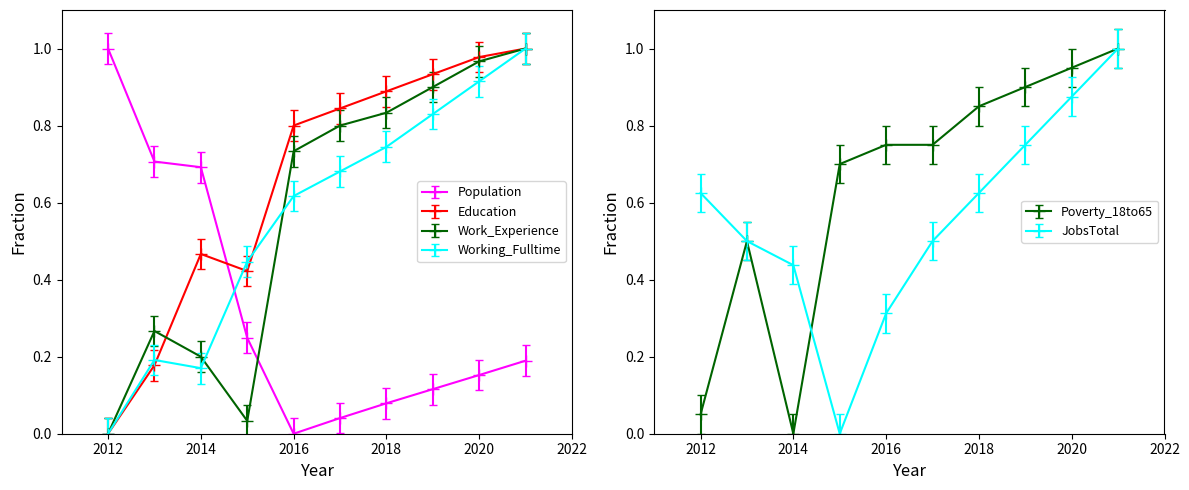

Between which two adjacent categories do Poverty_18to65 and Working_Fulltime first intersect?

2013 and 2014